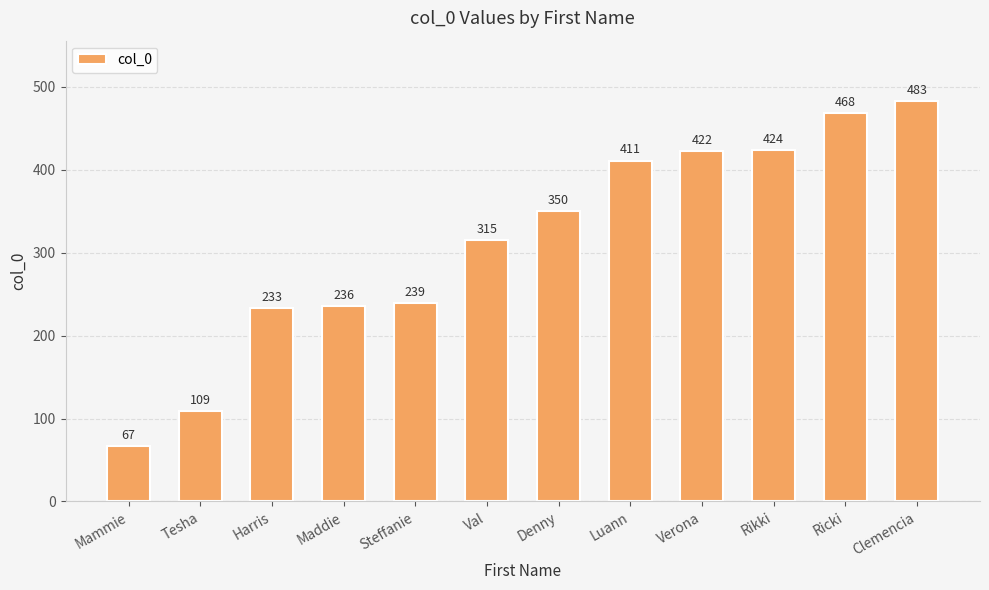

What is the greatest value displayed?

483